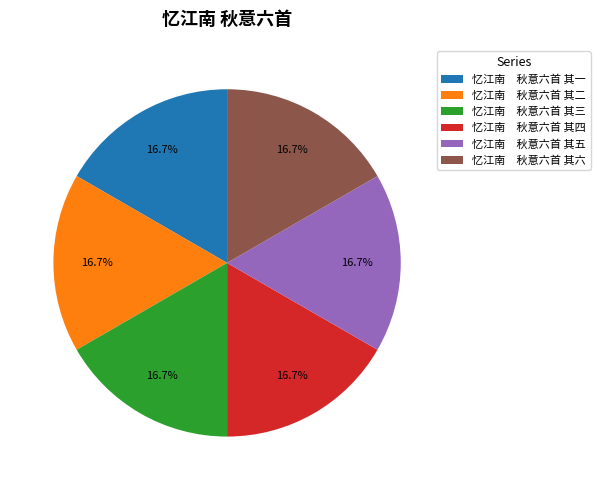

How much of the chart is everything except 忆江南 秋意六首 其二?

83.3%